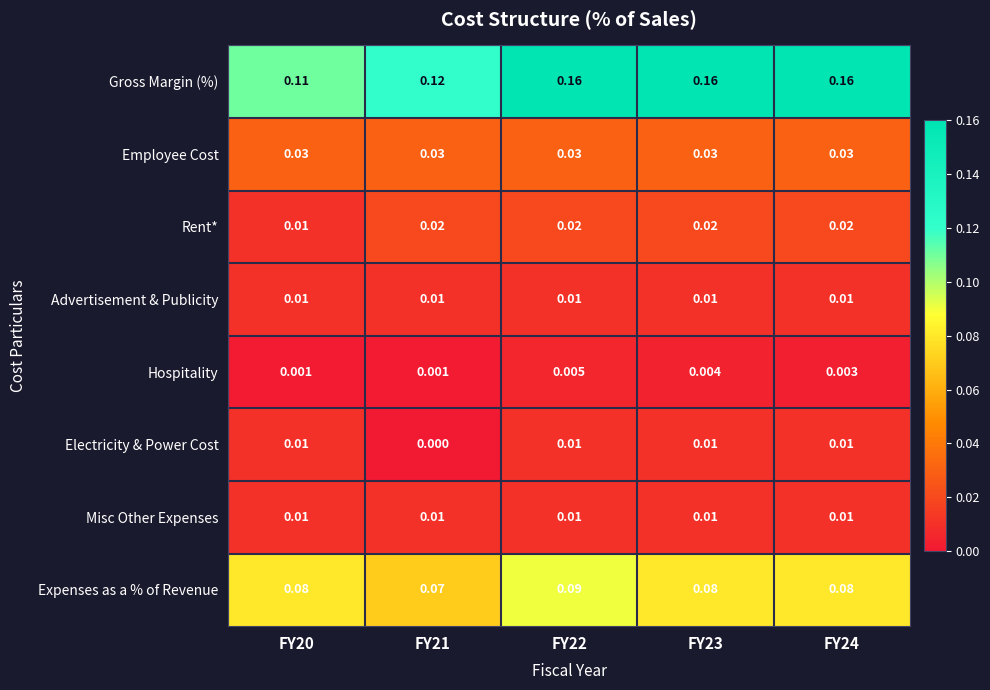

Which series has the widest spread of values?

Gross Margin (%)